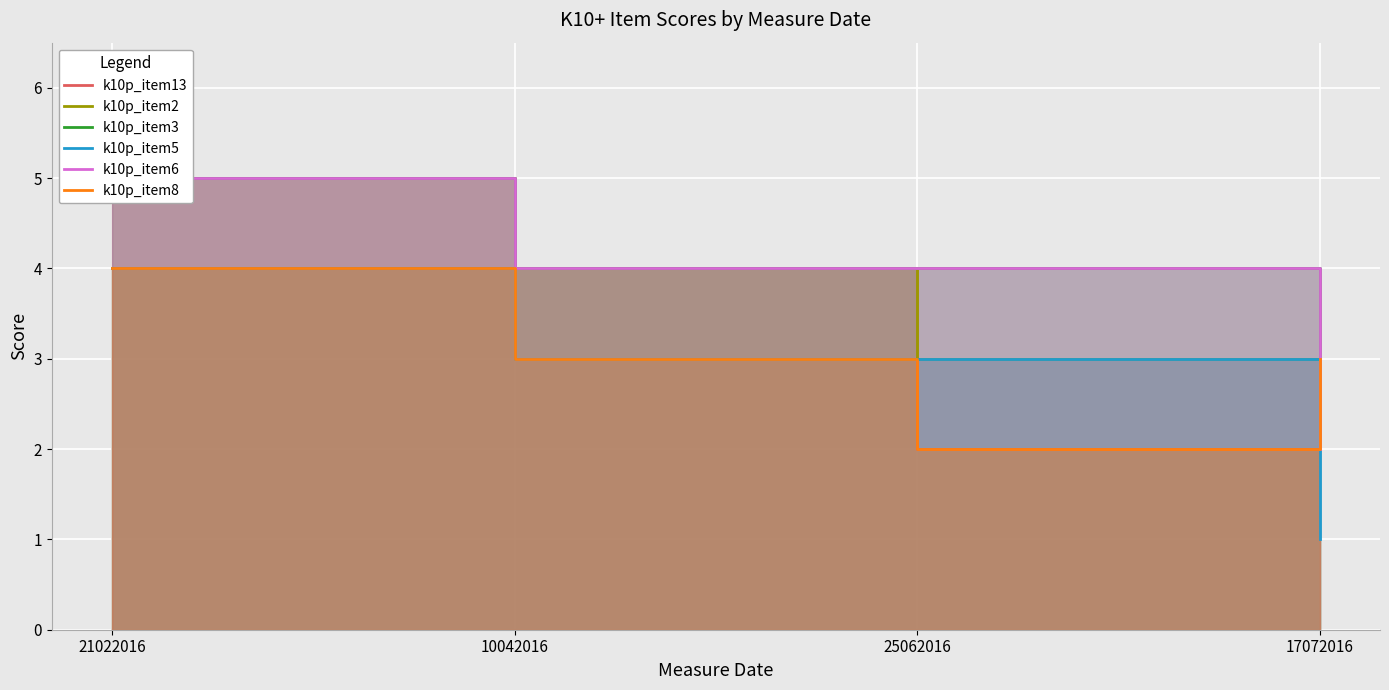

How many k10p_item6 values are between 4 and 5?

3